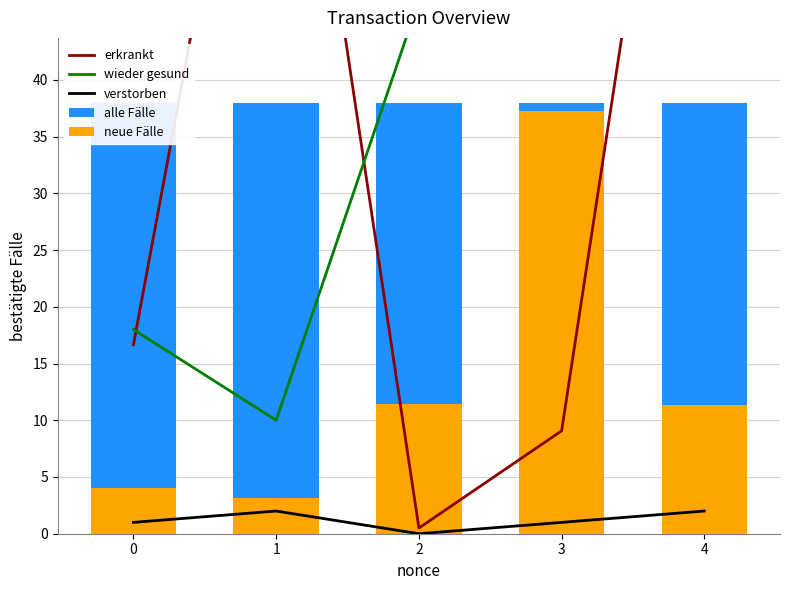

True or false: verstorben has a value of 0.6 at 0.

False